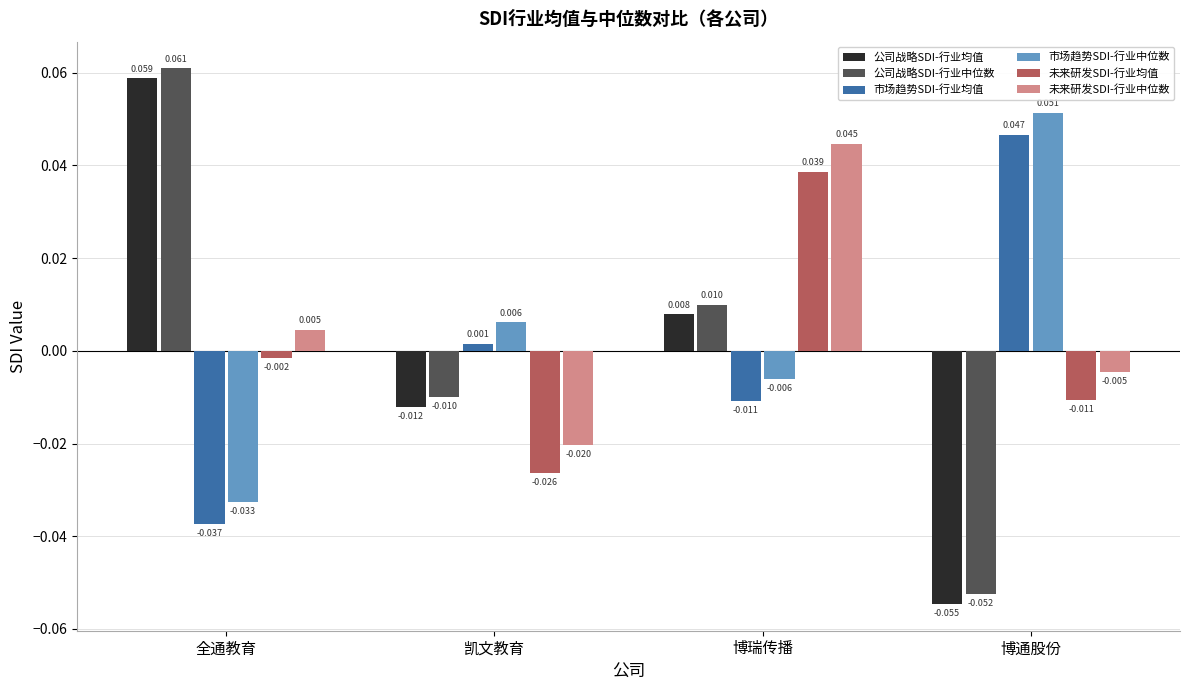

At which category is the sum across all series the highest?

博瑞传播